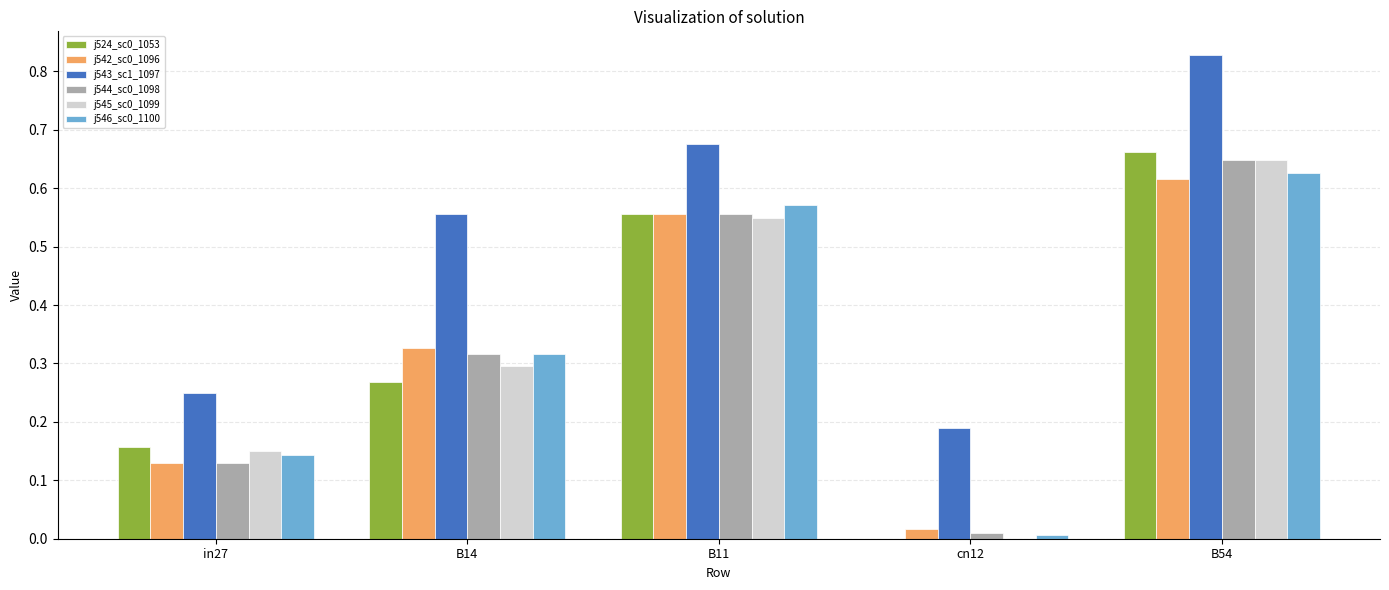

At which category is the sum across all series the highest?

B54